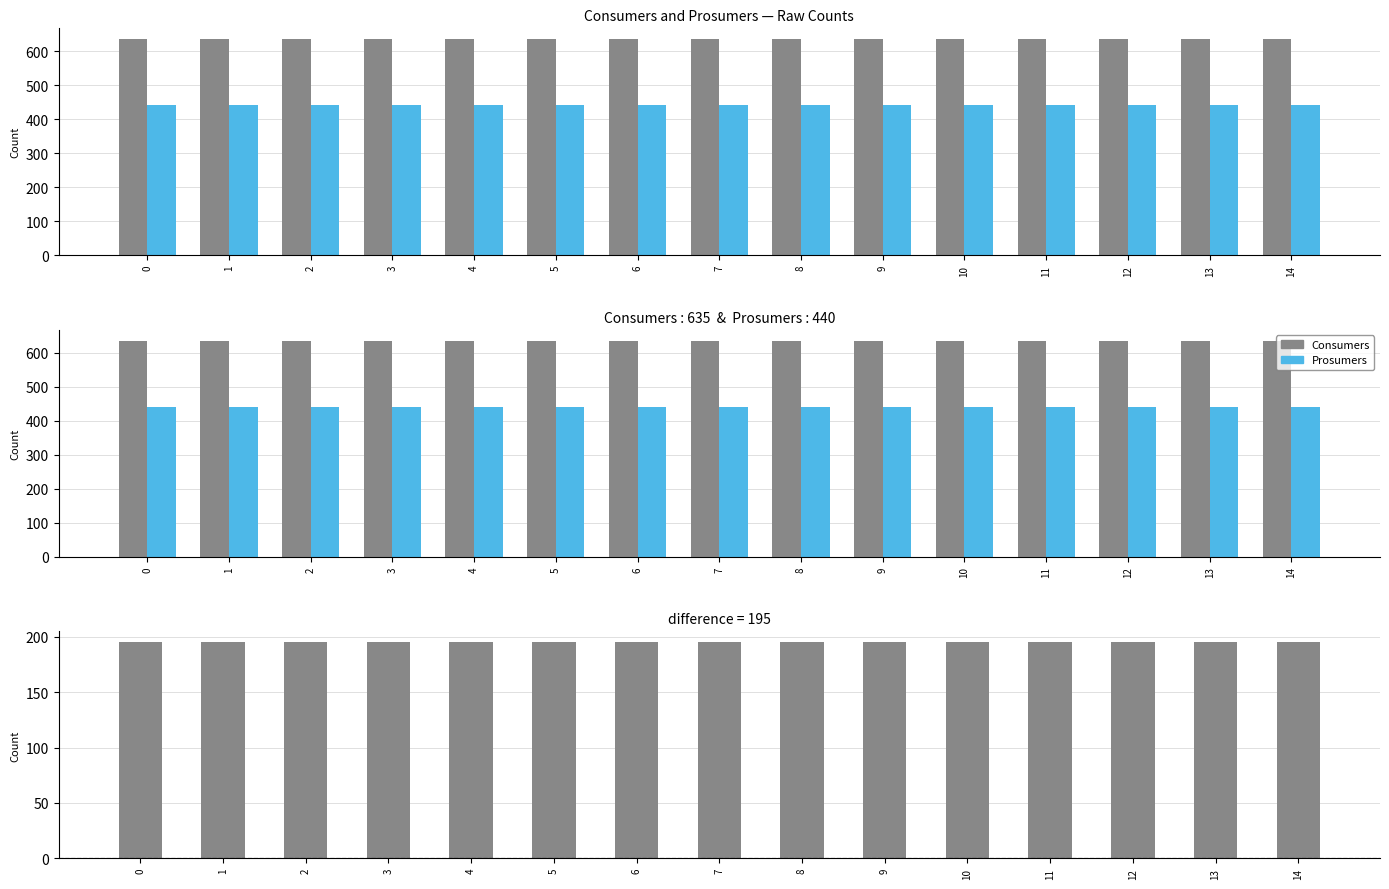

Reading left to right, what are all the values shown in this chart?

Consumers: 0=635	1=635	2=635	3=635	4=635	5=635	6=635	7=635	8=635	9=635	10=635	11=635	12=635	13=635	14=635
Prosumers: 0=440	1=440	2=440	3=440	4=440	5=440	6=440	7=440	8=440	9=440	10=440	11=440	12=440	13=440	14=440
Difference (Consumers - Prosumers): 0=195	1=195	2=195	3=195	4=195	5=195	6=195	7=195	8=195	9=195	10=195	11=195	12=195	13=195	14=195